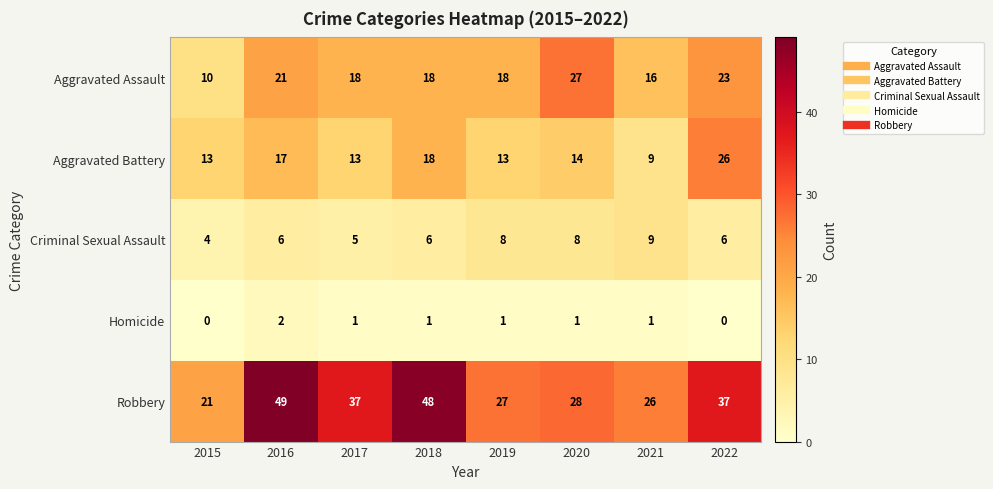

Which series changed the most between 2017 and 2018?

Robbery